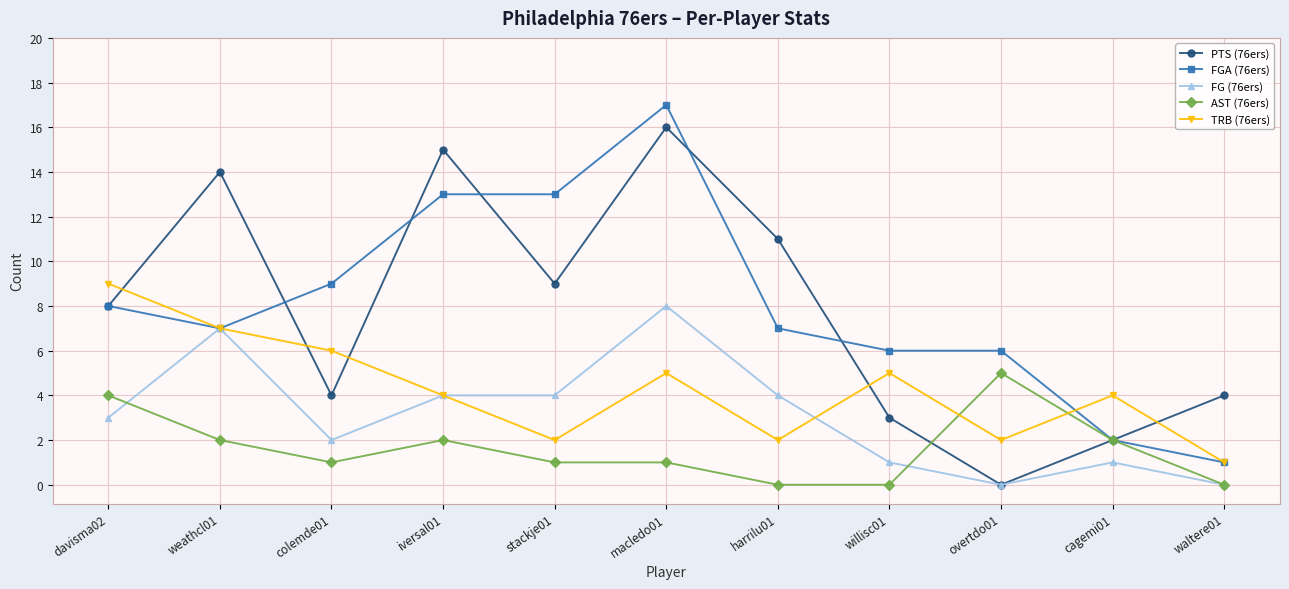

How many series are shown in this chart?

5